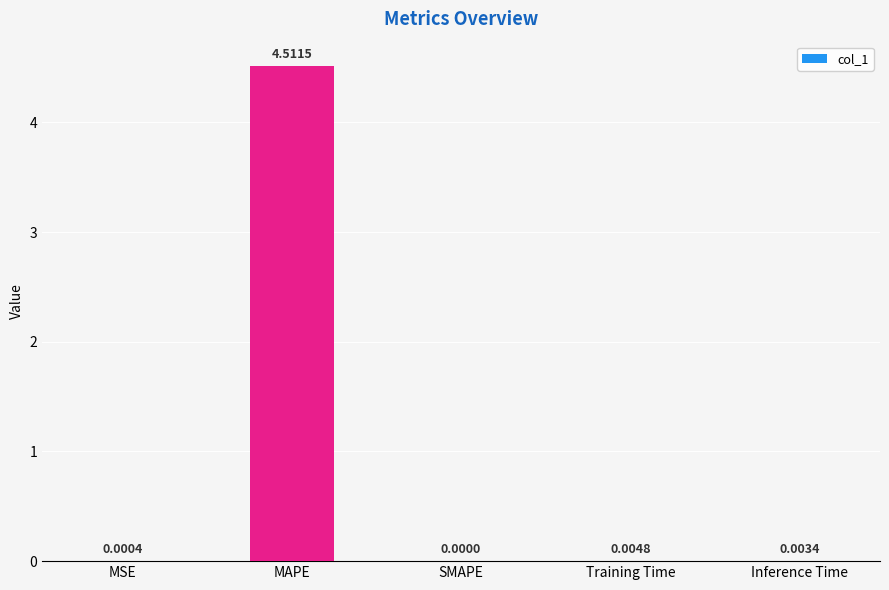

Between MAPE and MSE, which is larger?

MAPE